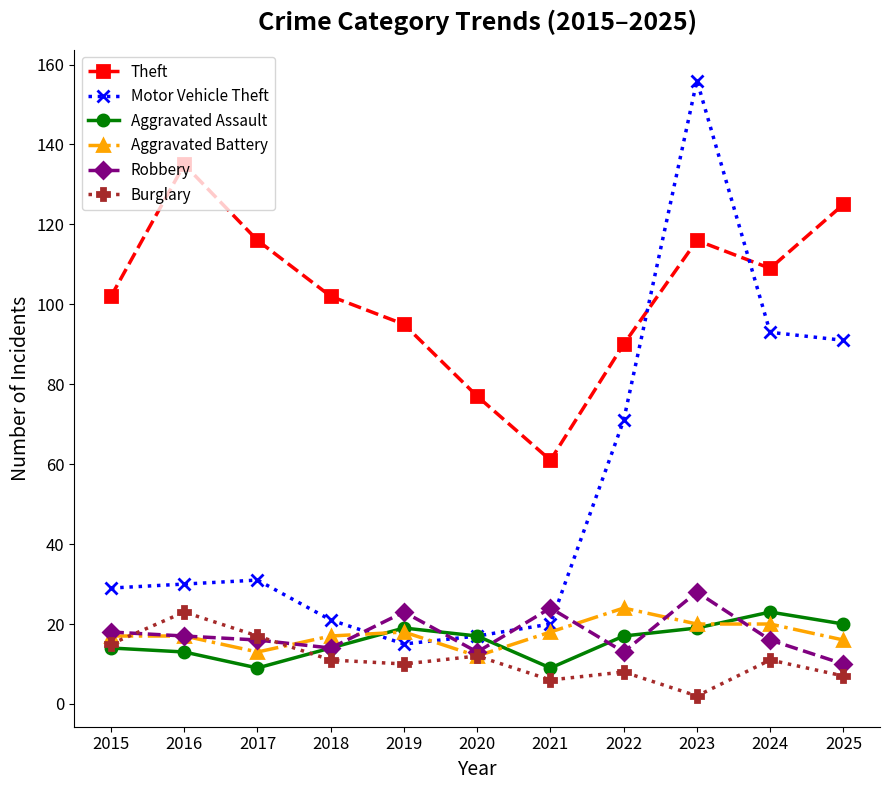

What is the lowest value of the Theft series?

61